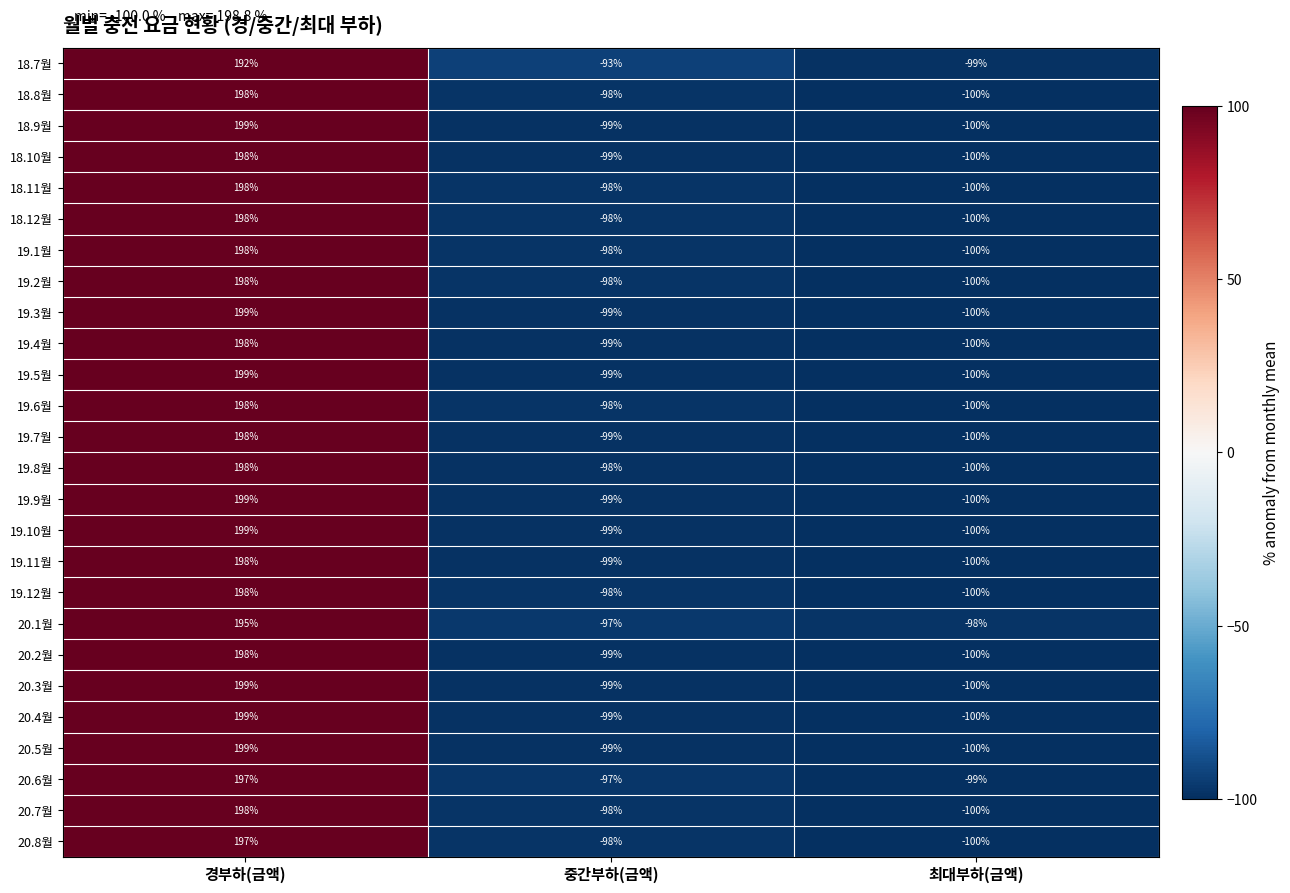

At which label does 19.9월 reach its minimum?

최대부하(금액)